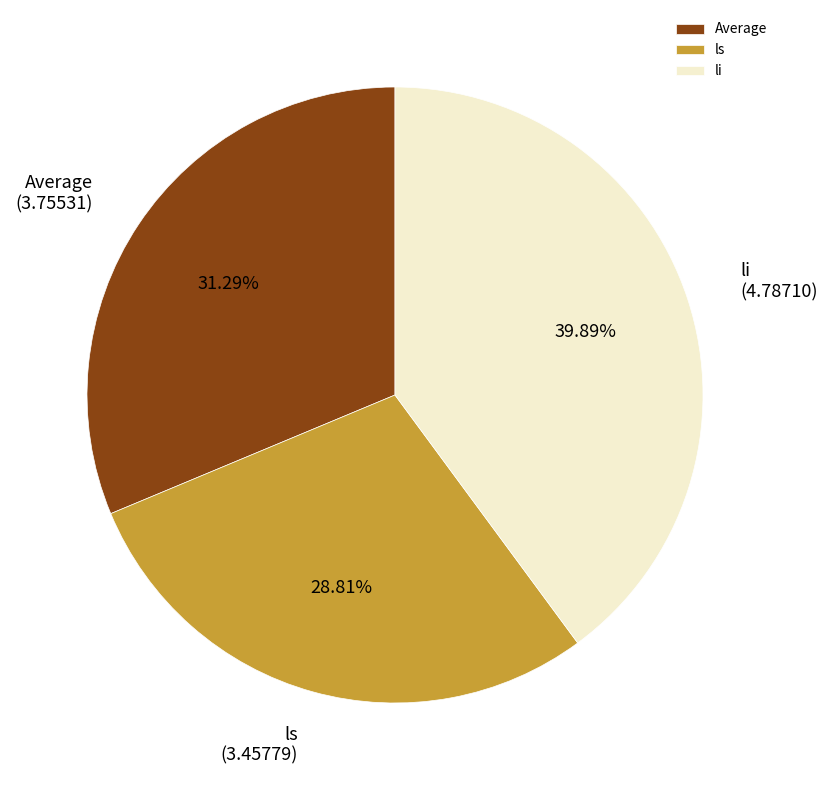

What is the smallest slice in the pie chart?

ls